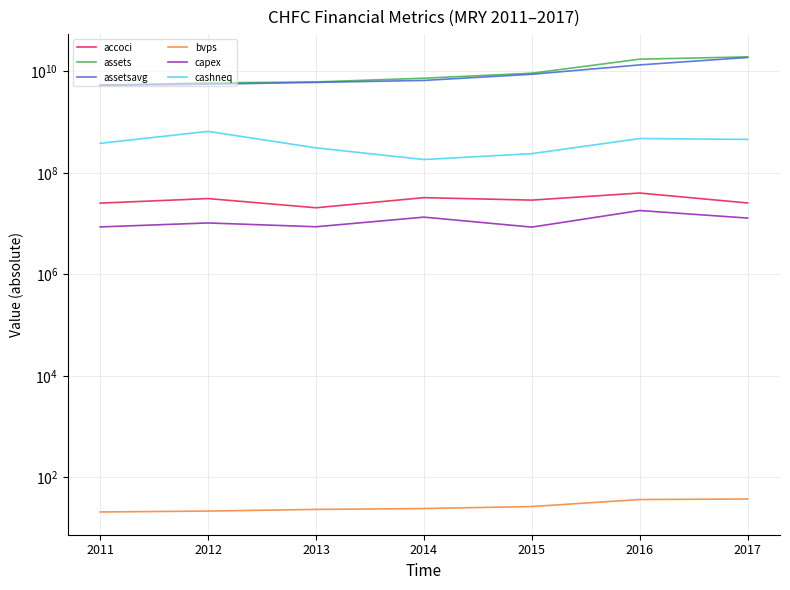

True or false: accoci has more than 1 points higher than both neighbors.

True